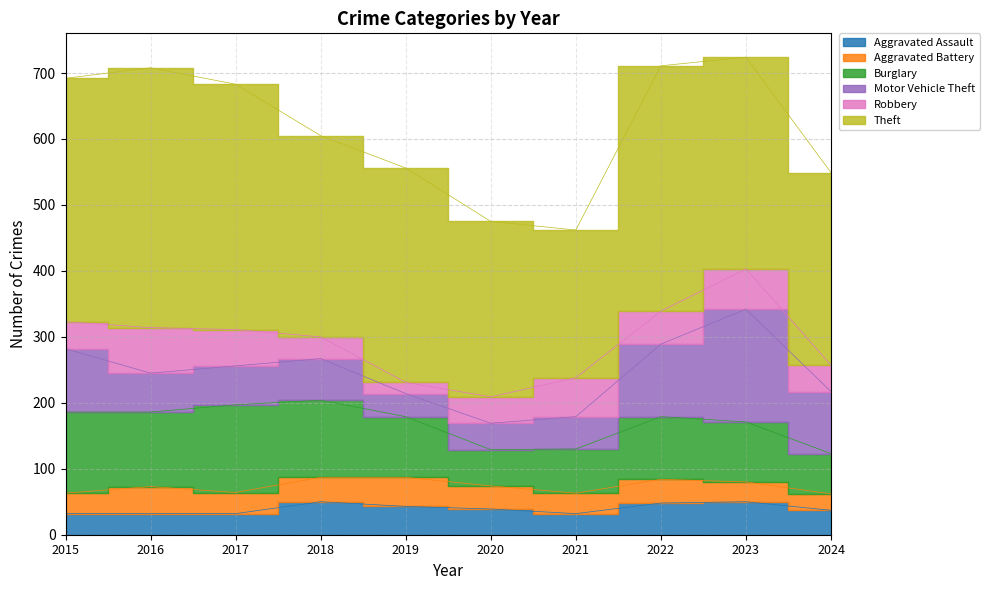

How many lines are shown in the chart?

6